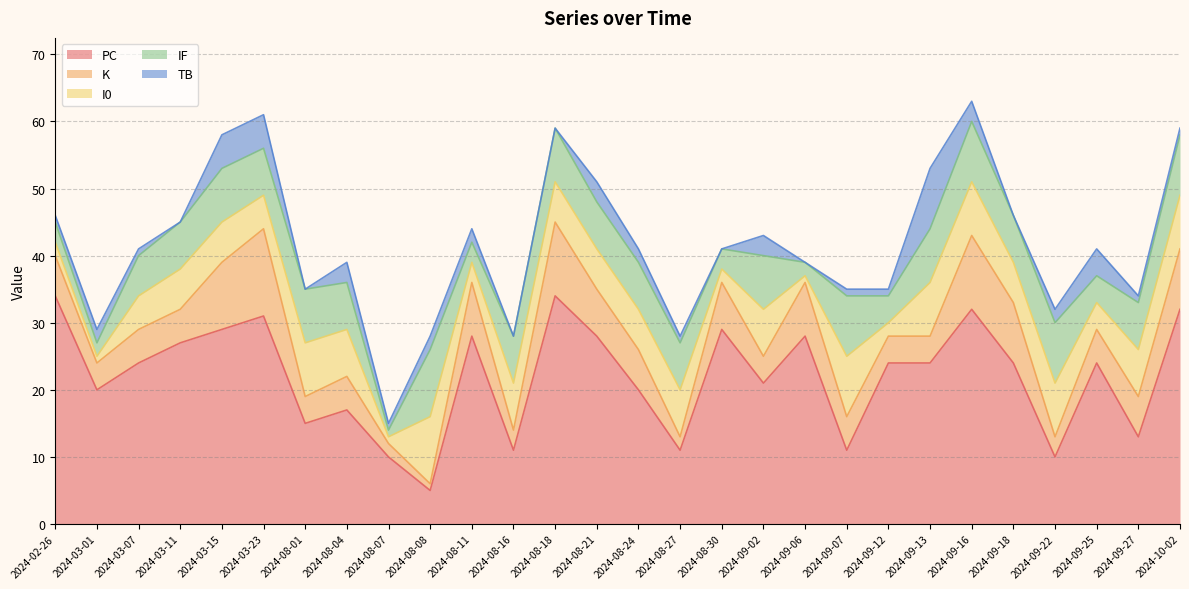

What is the highest value of the PC series?

34